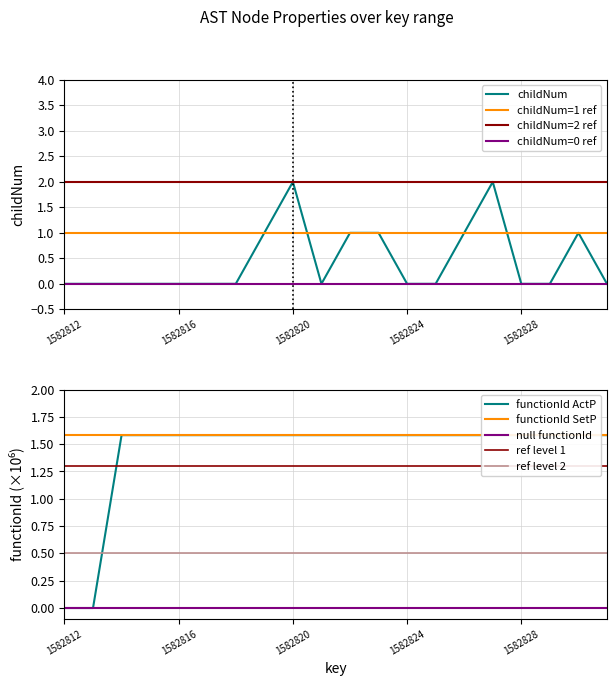

The value of childNum at 1582824 is 0. True or false?

True